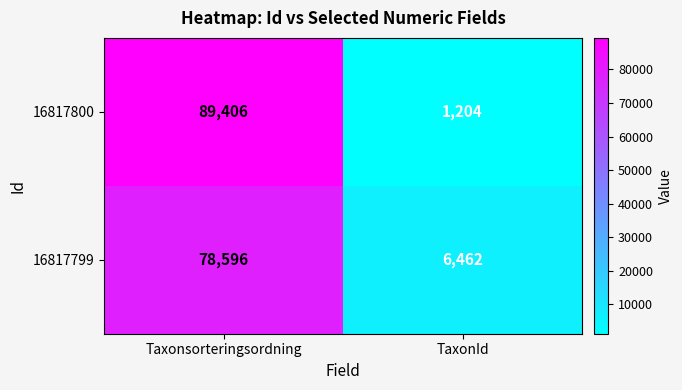

At which category does the chart reach its peak across all series?

Taxonsorteringsordning